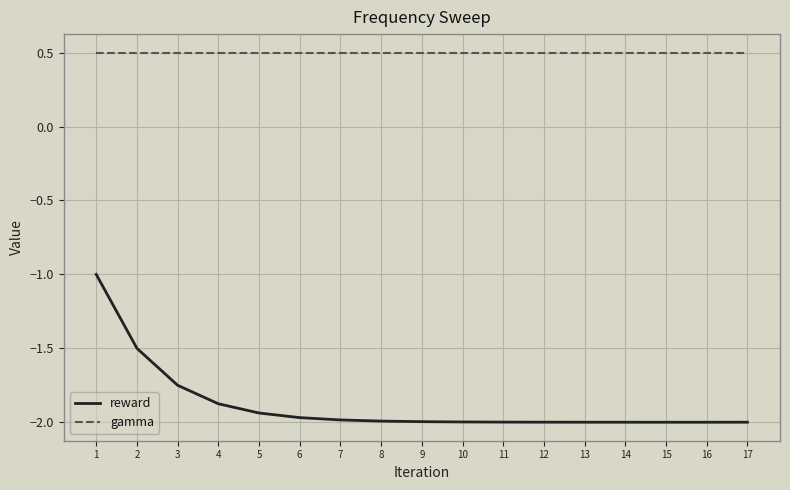

What are all the series names shown in the legend?

reward, gamma